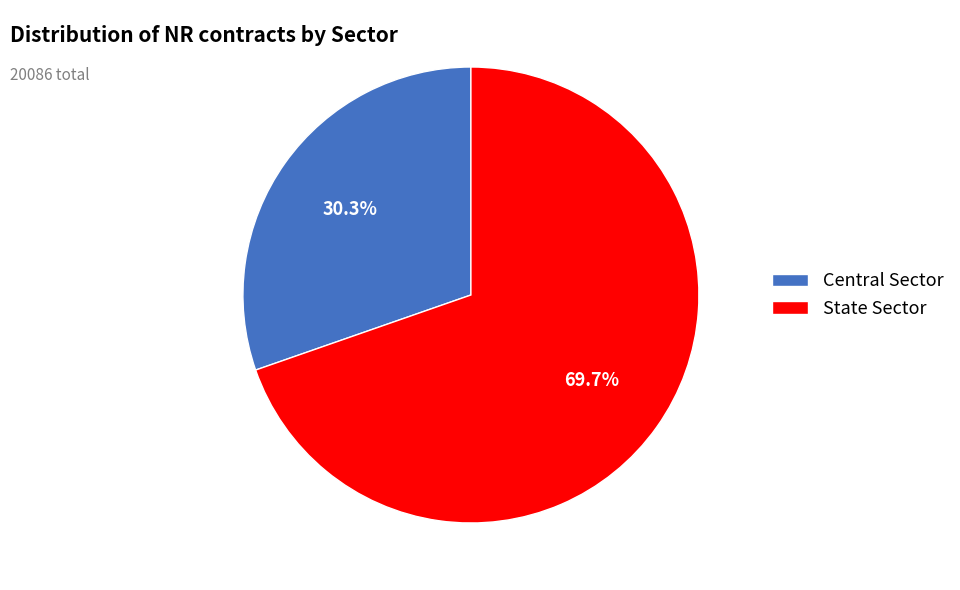

What is the smallest slice in the pie chart?

Central Sector